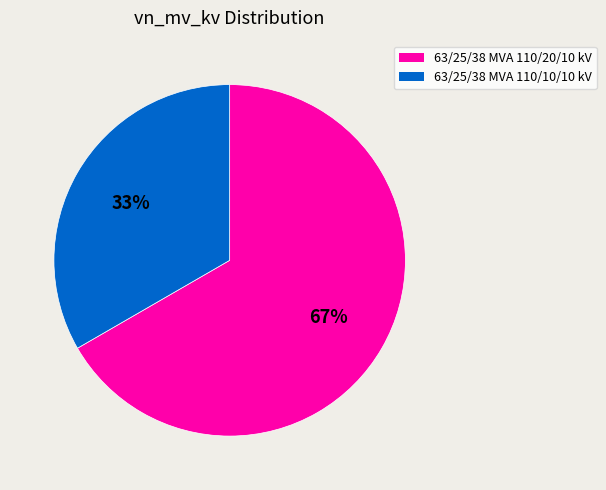

Rank the categories by value from lowest to highest.

63/25/38 MVA 110/10/10 kV, 63/25/38 MVA 110/20/10 kV